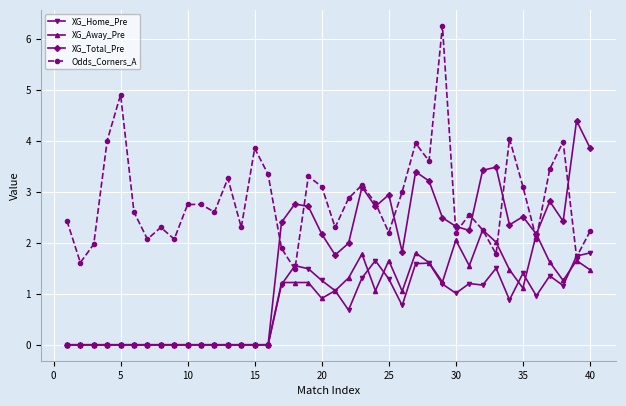

List the series in order of their peak value, highest first.

Odds_Corners_A, XG_Total_Pre, XG_Away_Pre, XG_Home_Pre